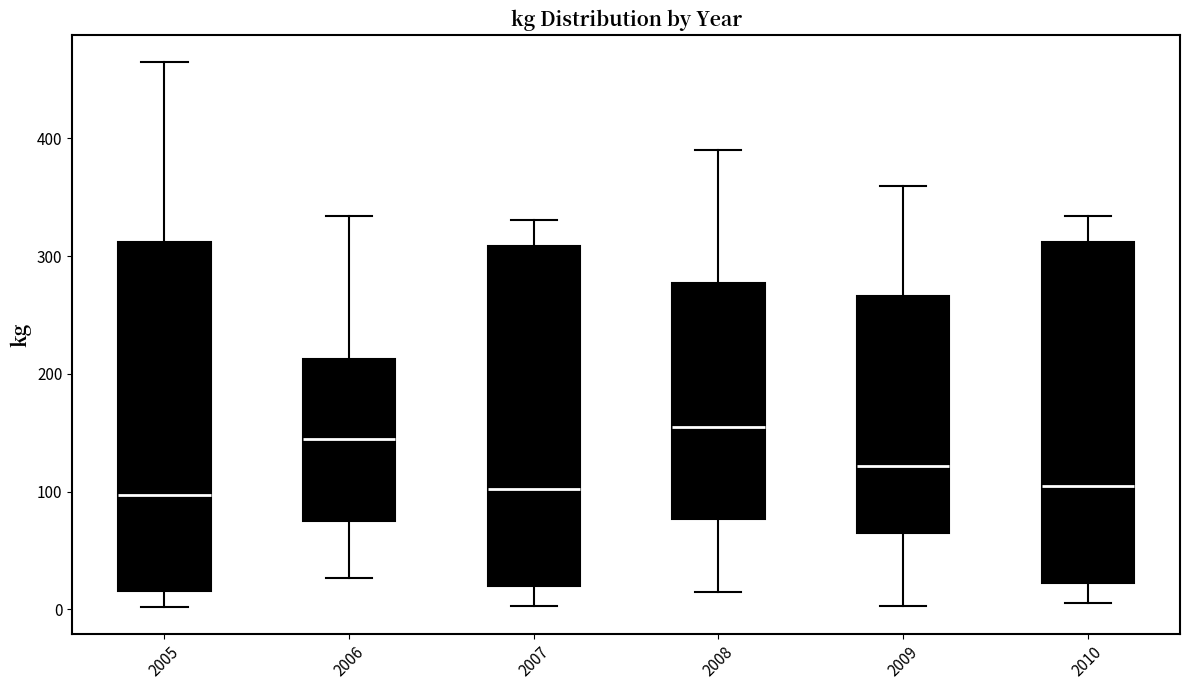

Where does the lower whisker of the box at x = 2007 end on the y-axis? The values are not printed on the chart, so give them approximately, as read against the axis.

0